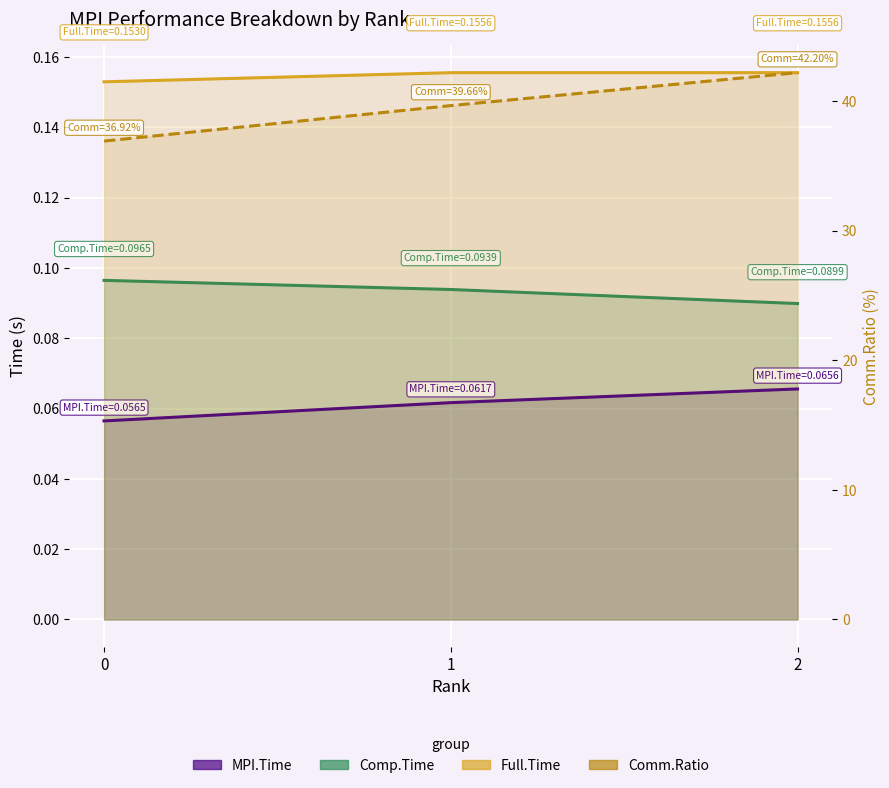

Reading left to right, extract all data points from this chart.

MPI.Time line: 0=0.1	1=0.1	2=0.1
Comp.Time line: 0=0.1	1=0.1	2=0.1
Full.Time line: 0=0.2	1=0.2	2=0.2
Comm.Ratio line: 0=36.9	1=39.7	2=42.2